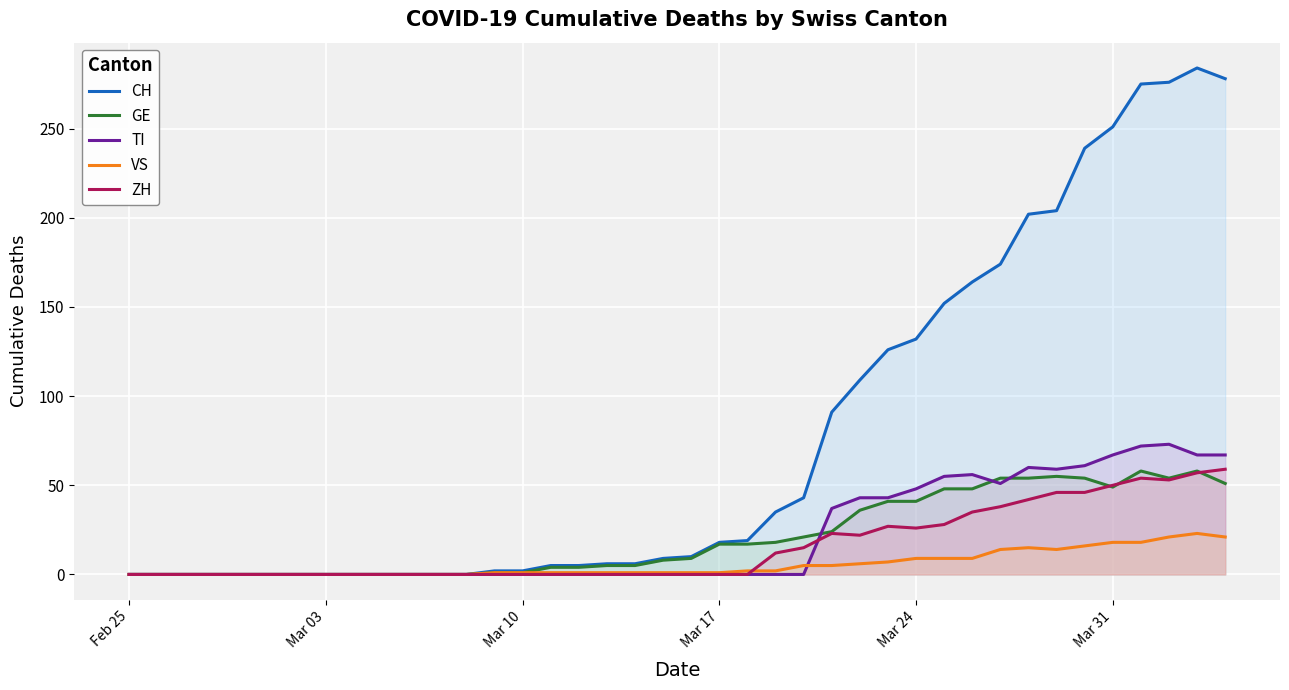

What is the greatest value displayed?

284